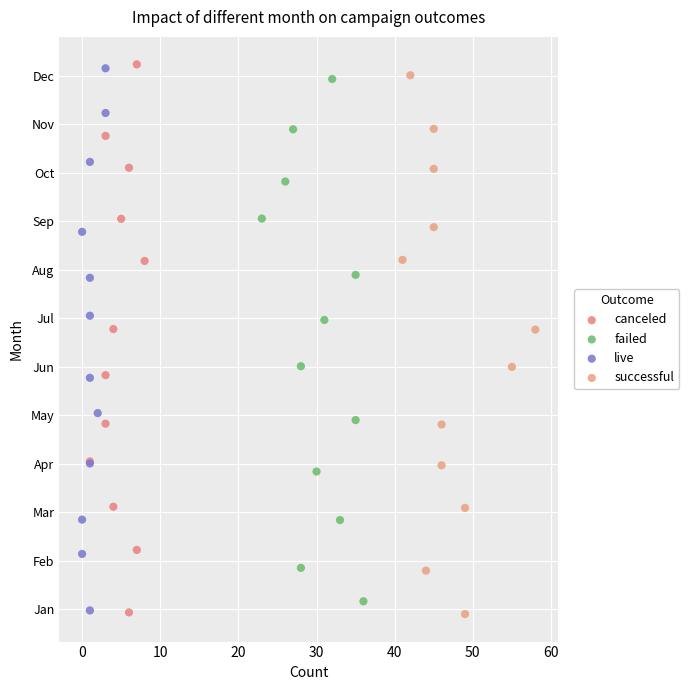

What are all the series names shown in the legend?

canceled, failed, live, successful